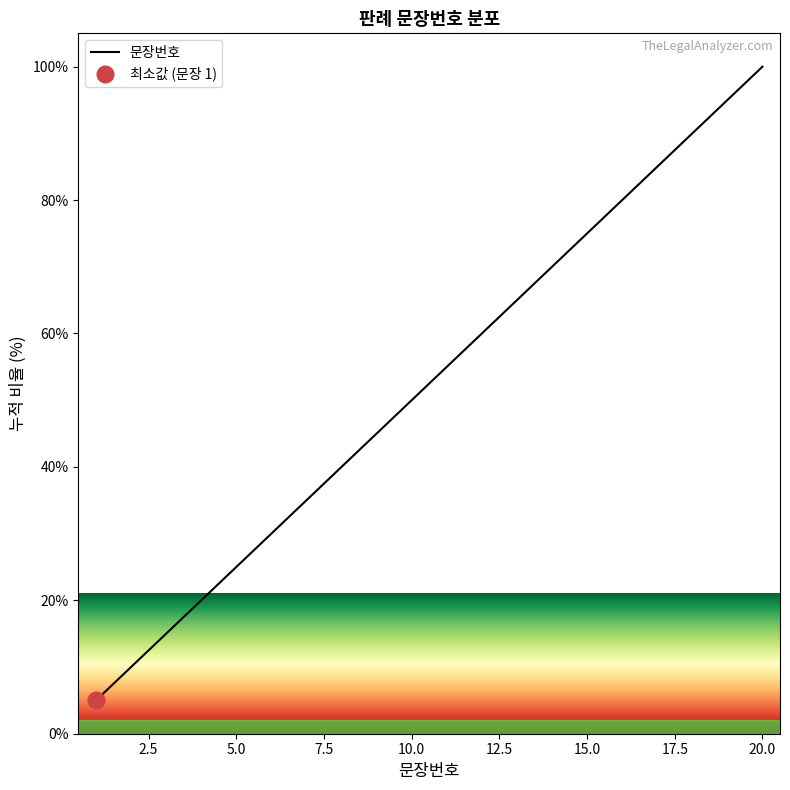

What is the difference between the second highest and second lowest values?

85.0